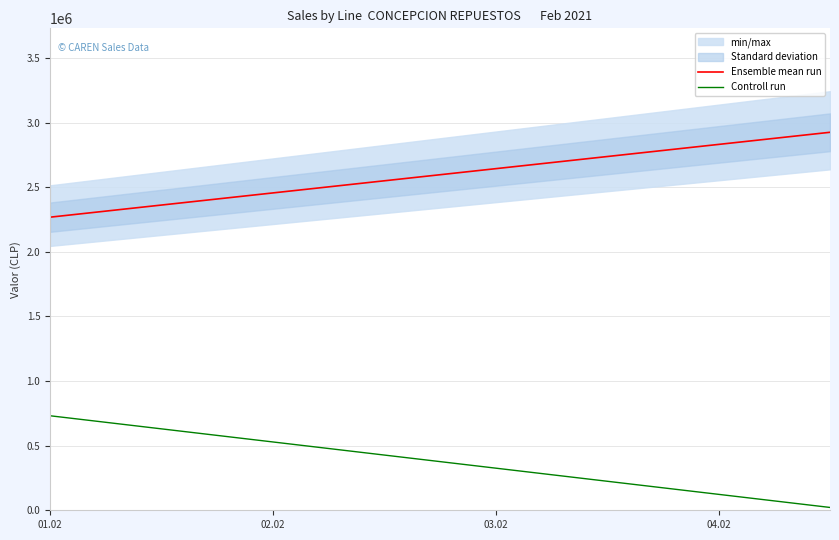

True or false: Ensemble mean run and Controll run cross at least once.

False